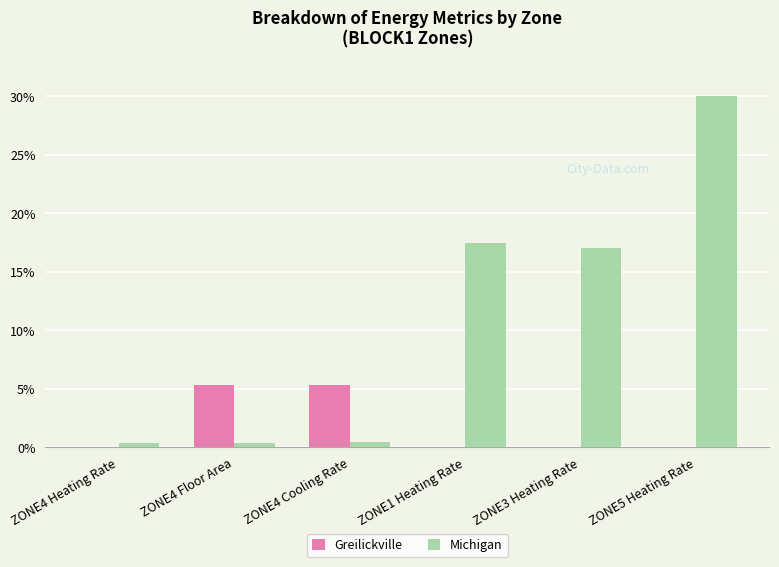

What is the maximum value for Greilickville?

5.3